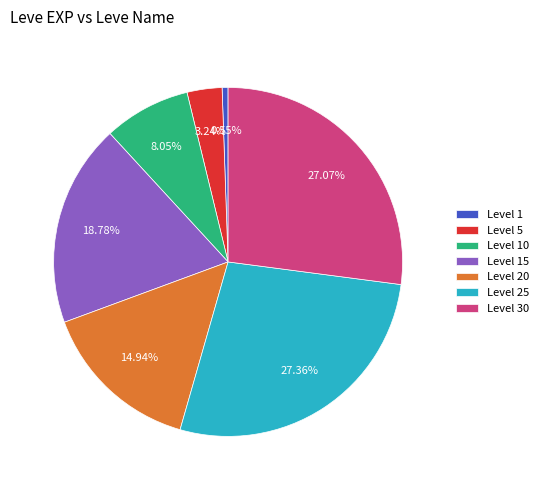

Between Level 10 and Level 15, which is larger?

Level 15